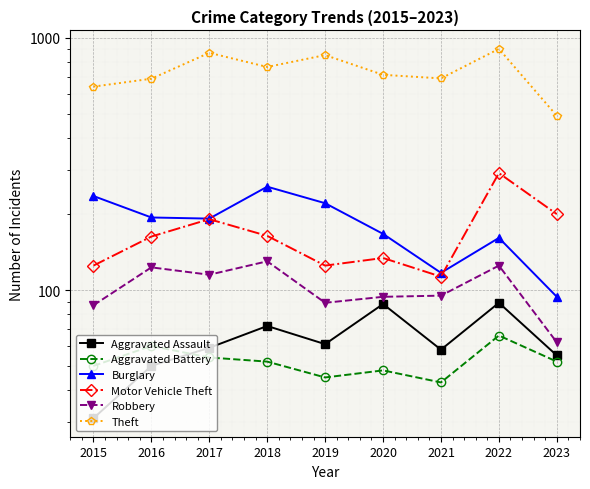

What is the difference between the Burglary values at 2022 and 2023?

67